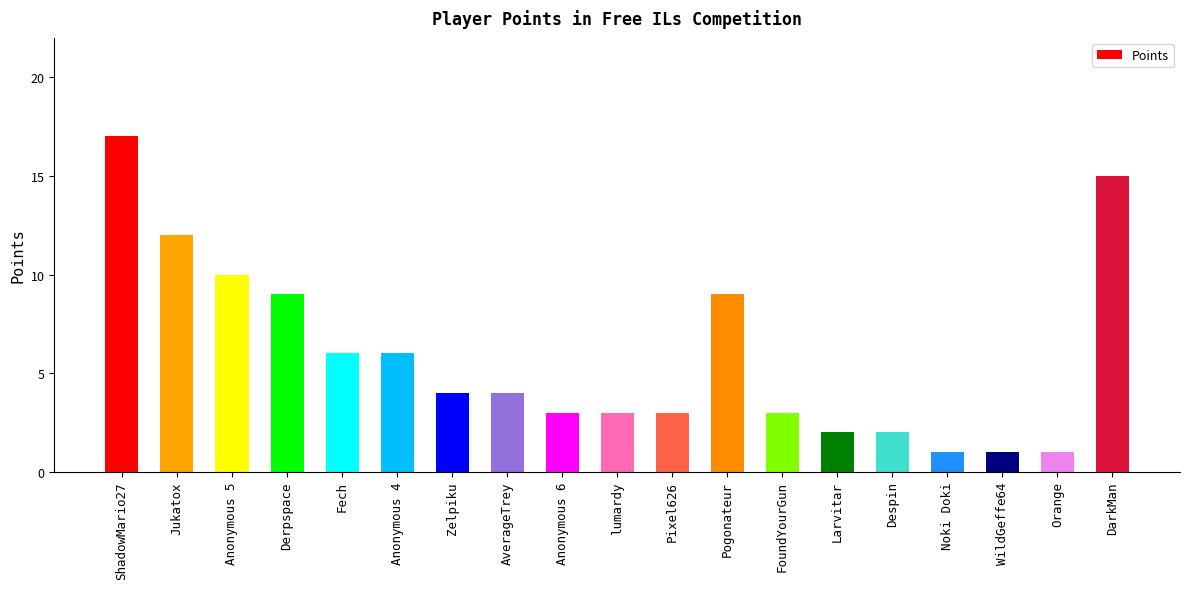

What is the maximum value shown in the chart?

17